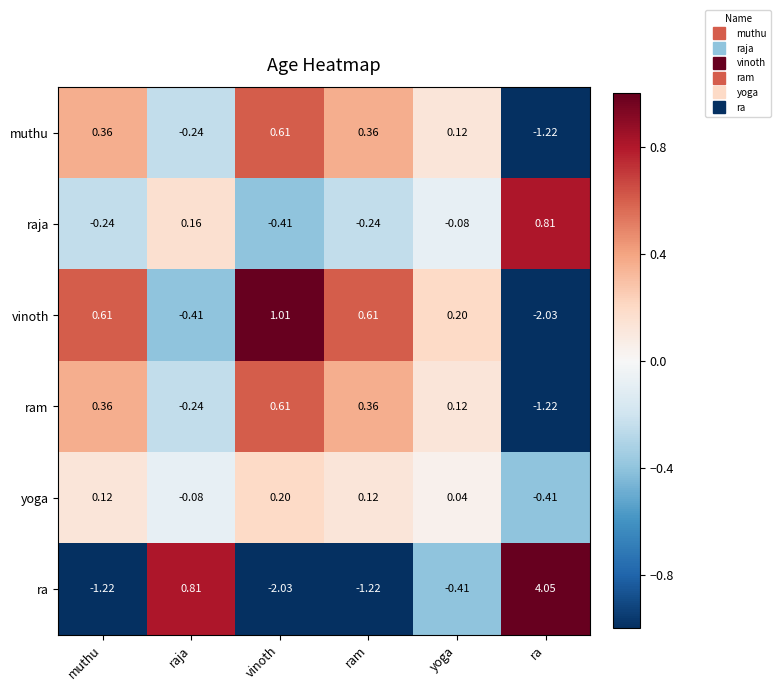

Count the number of categories in the chart.

6